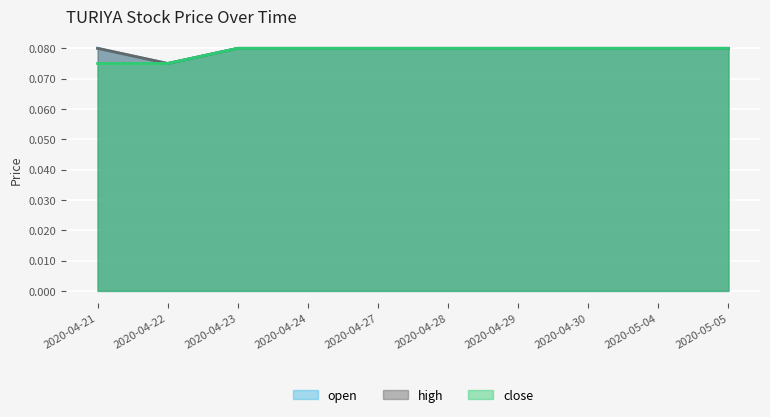

At how many categories does at least one series exceed 0?

10